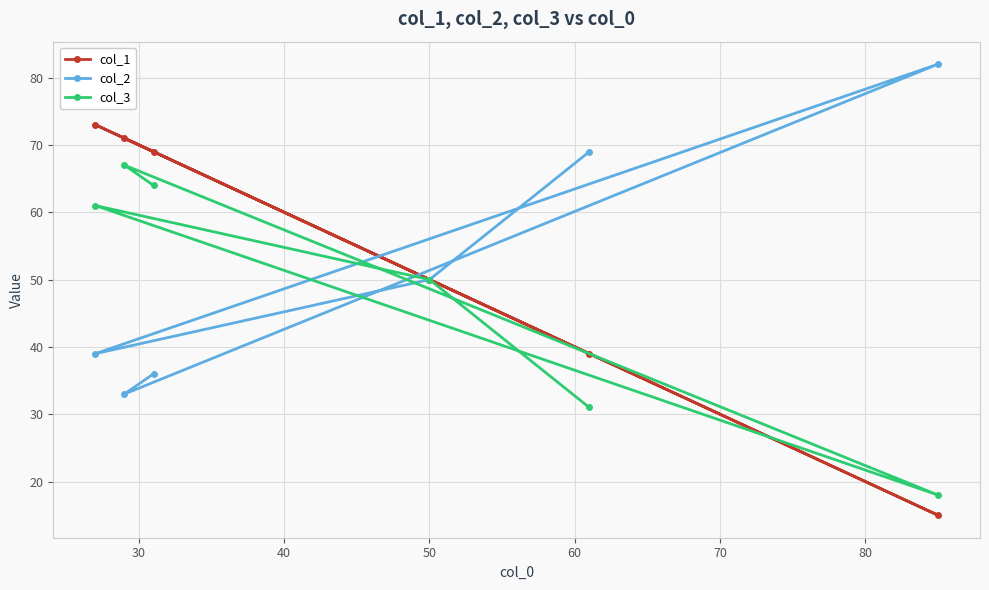

Rank the series by their maximum value, from lowest to highest.

col_3, col_1, col_2